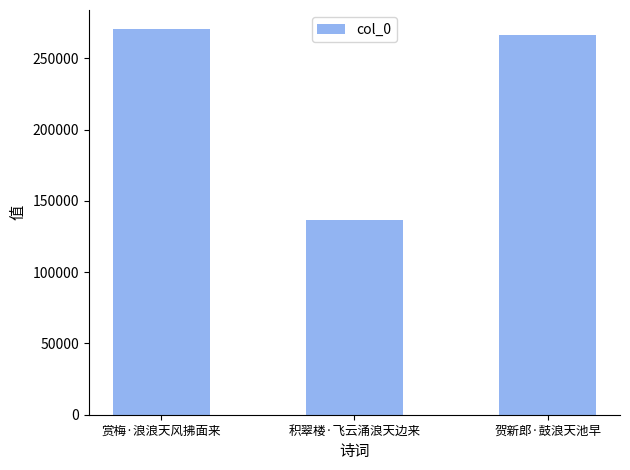

Does the chart contain stacked bars?

No